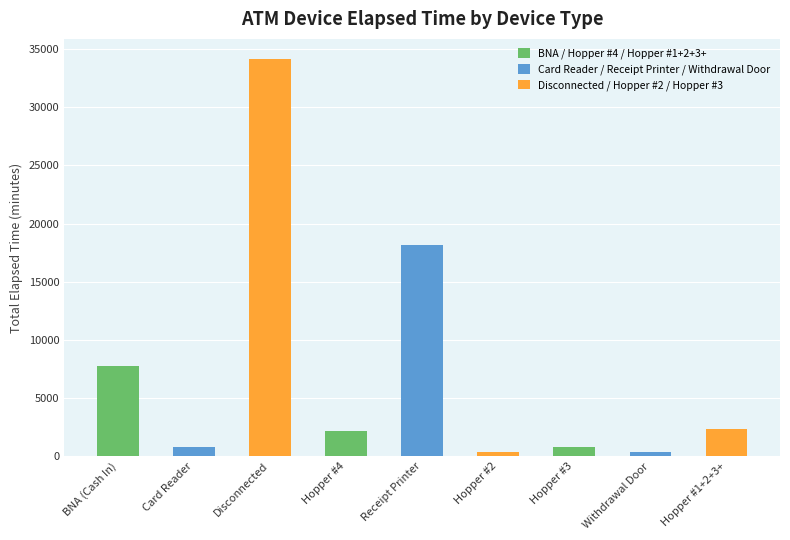

What is the maximum value shown in the chart?

34155